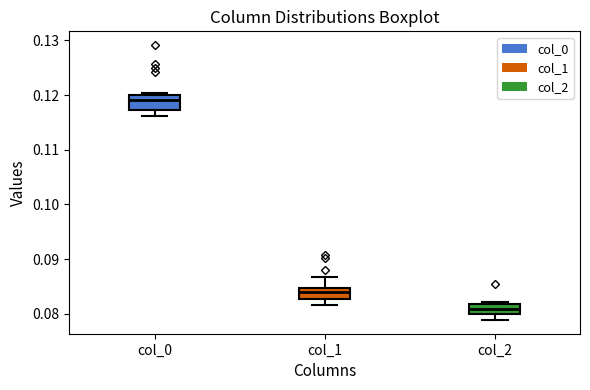

Reading left to right, read every box against the y-axis: the position of its median line, the range the box covers, and the ends of its whiskers. The values are not printed on the chart, so give them approximately, as read against the axis.

col_0: median 0.119, box 0.117 to 0.120, whiskers 0.116 to 0.120
col_1: median 0.084, box 0.083 to 0.085, whiskers 0.082 to 0.087
col_2: median 0.081, box 0.080 to 0.082, whiskers 0.079 to 0.082 (just above the box's upper edge)